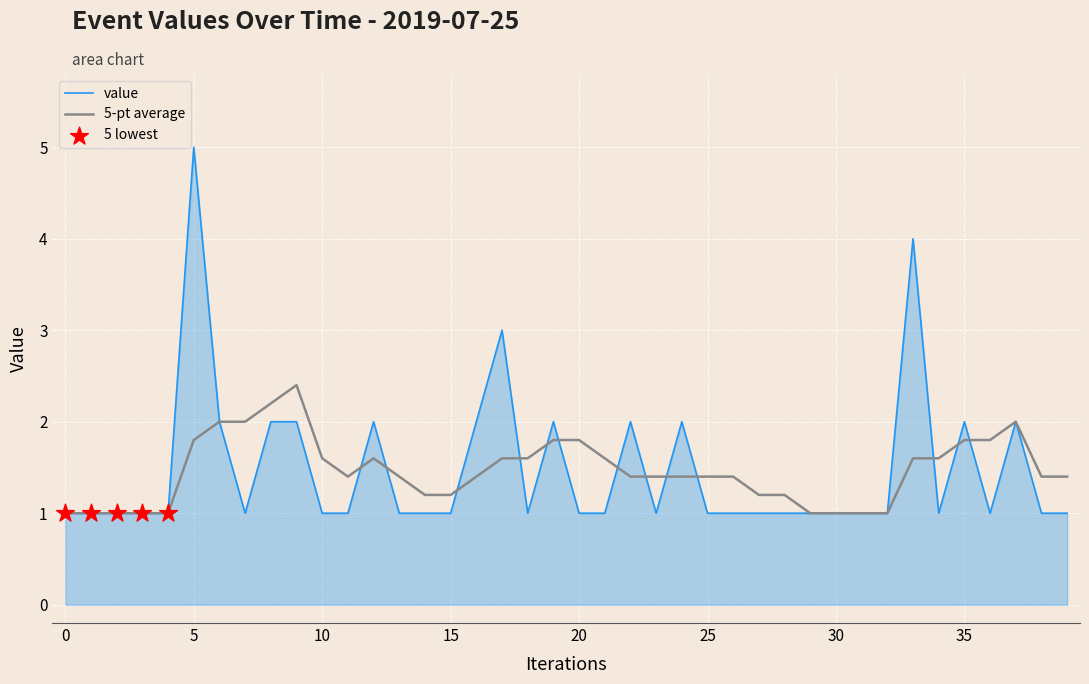

Which series has the widest spread of values?

value